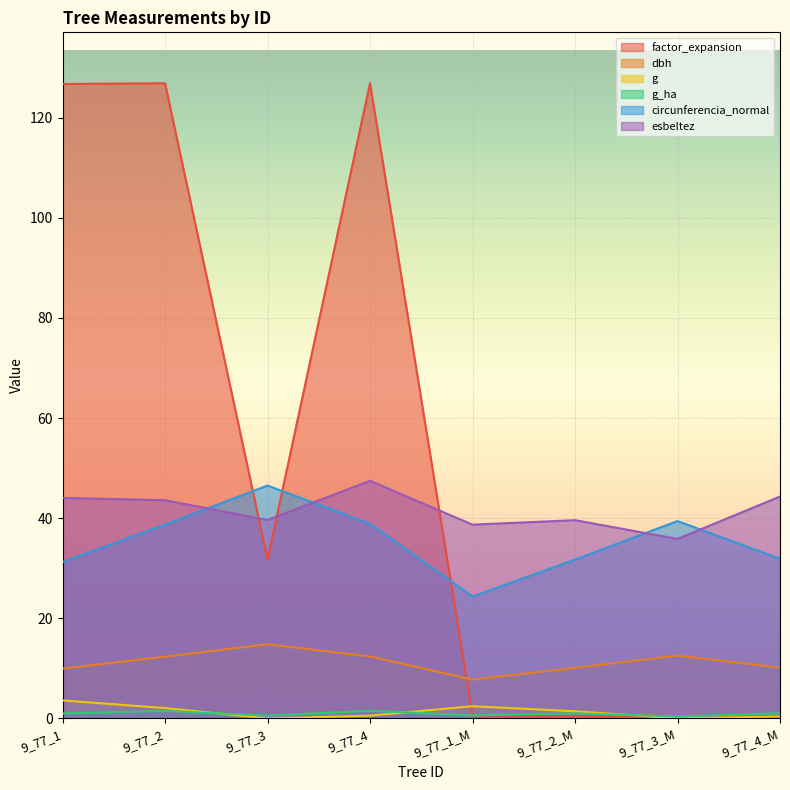

Which series ends up on top after the final intersection of g and g_ha?

g_ha